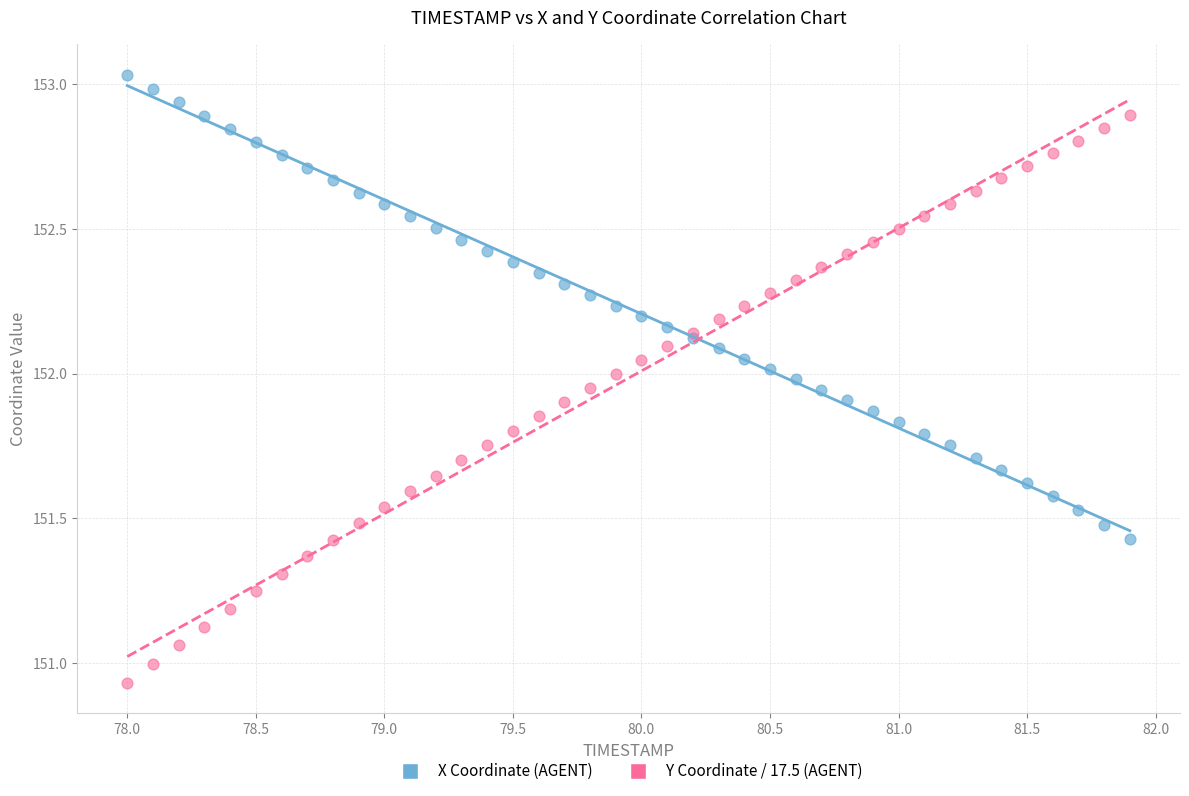

Which series contains the highest Y value?

X Coordinate (AGENT)